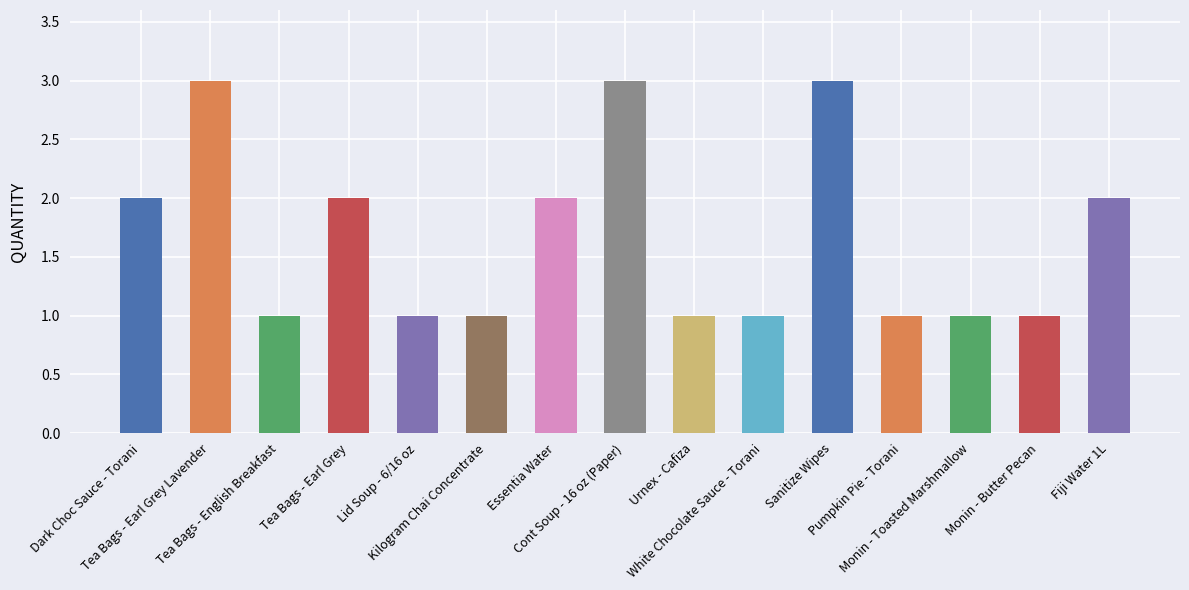

What is the difference between the values at Pumpkin Pie - Torani and Dark Choc Sauce - Torani?

1